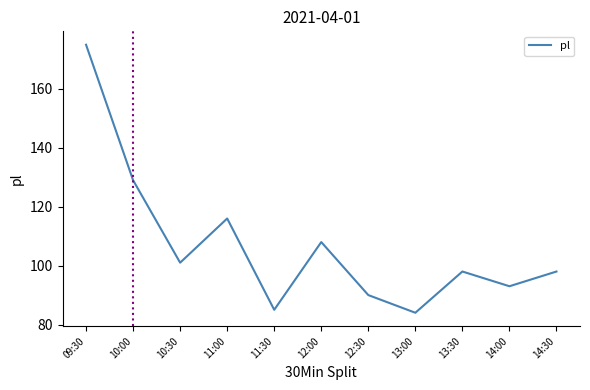

What is the greatest value displayed?

175